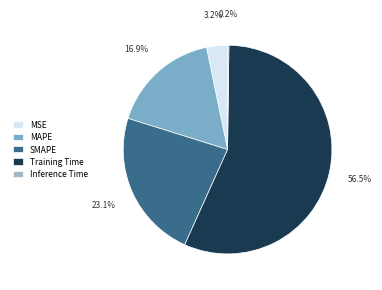

Does any single category account for the majority?

Yes